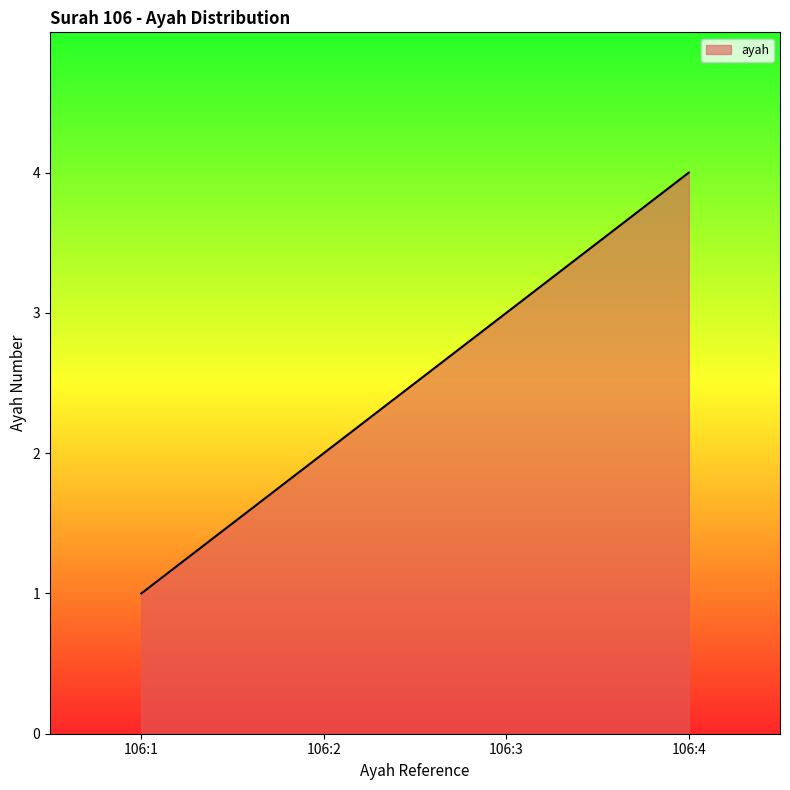

True or false: the data shows 3 at 106:3.

True